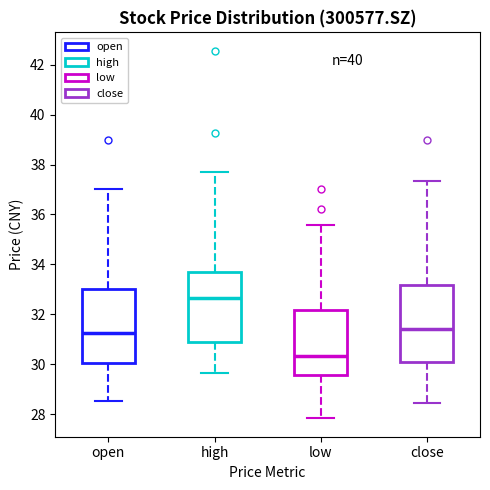

Where does the median line of the box for low sit on the y-axis? The values are not printed on the chart, so give them approximately, as read against the axis.

30.4